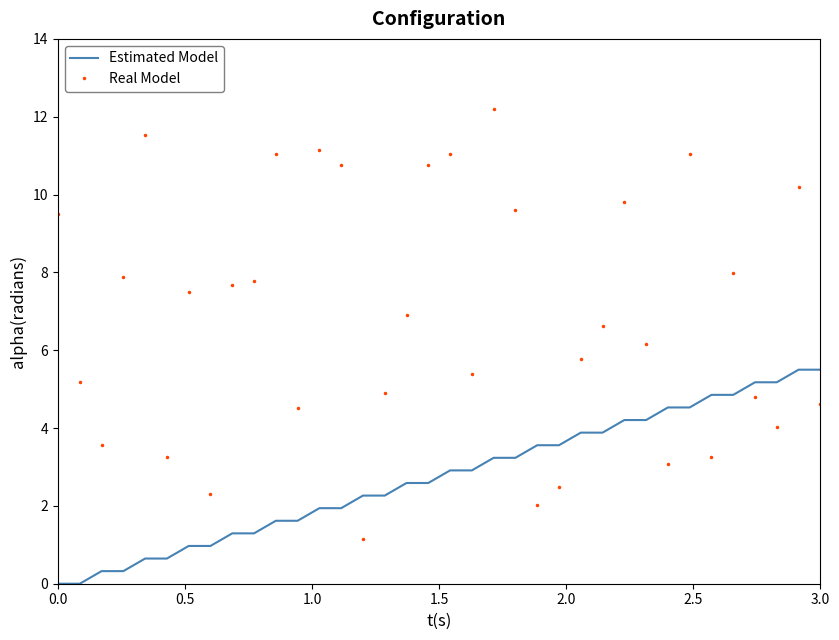

Which series has the largest total across all categories?

Real Model